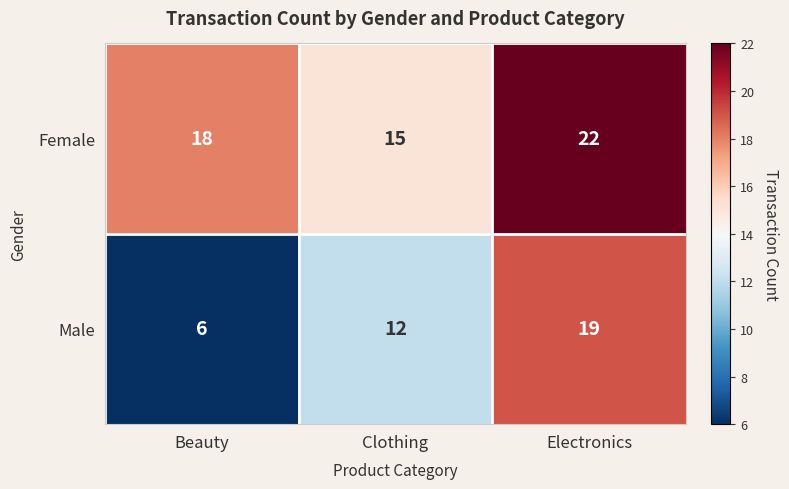

Where is Female nearest to the value 18?

Beauty